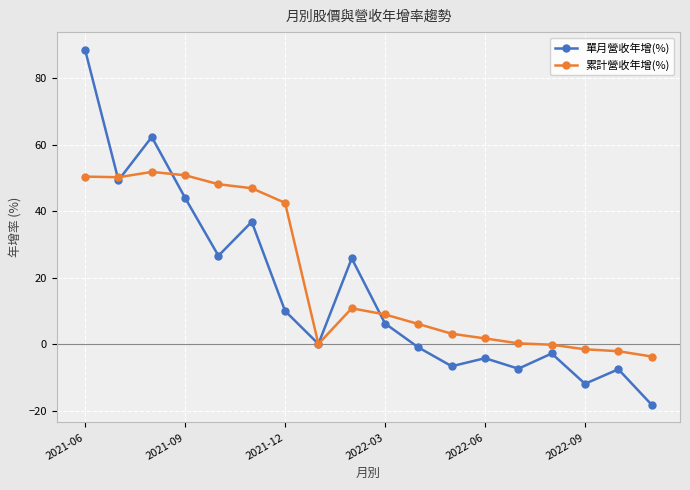

Rank the series by their average value, from highest to lowest.

累計營收年增(%), 單月營收年增(%)